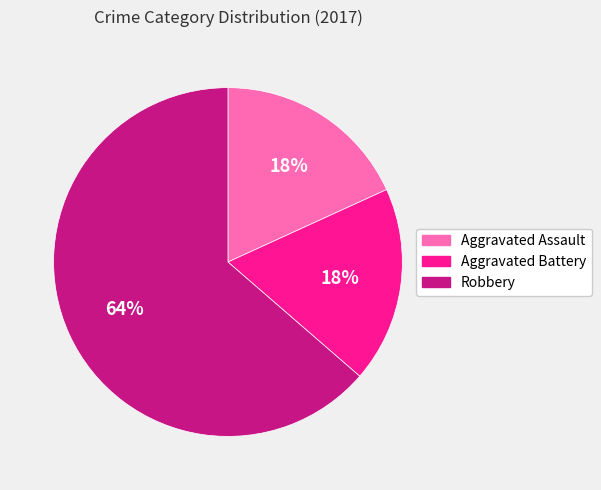

How many segments does this pie chart have?

3